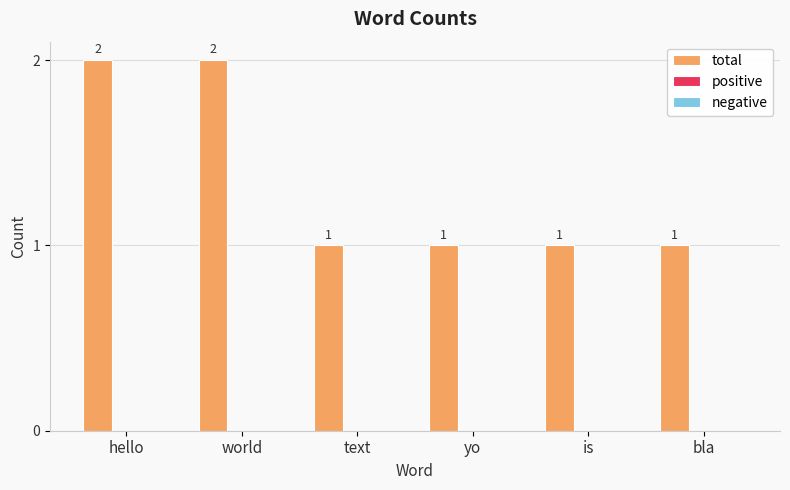

How many values are between 1 and 2?

6